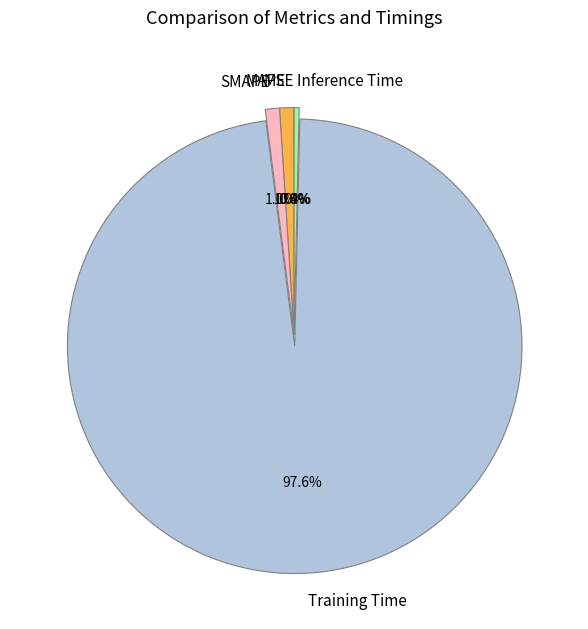

What percentage is the SMAPE slice, to the nearest percent?

1%